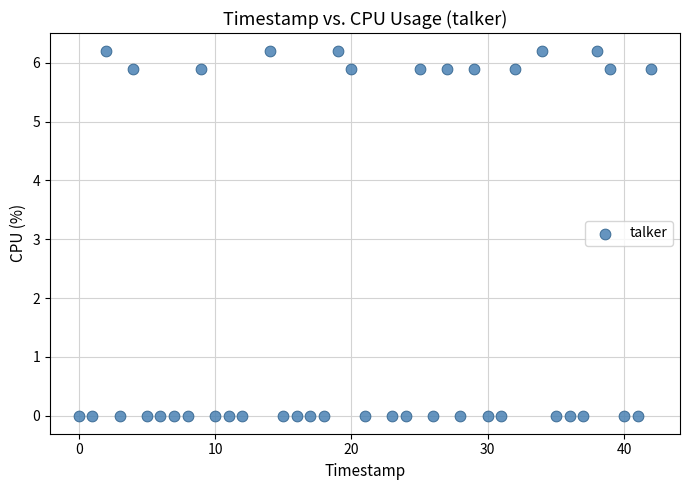

What is the range of Y values (max minus min)?

6.2